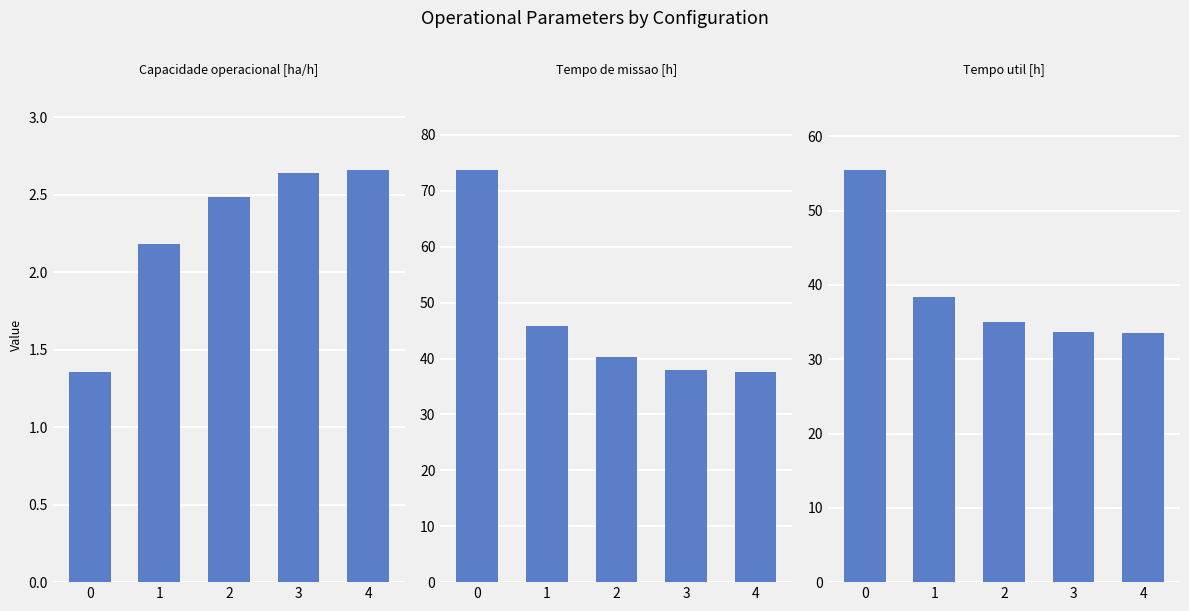

What is the difference between the Tempo util [h] values at 0 and 1?

17.1